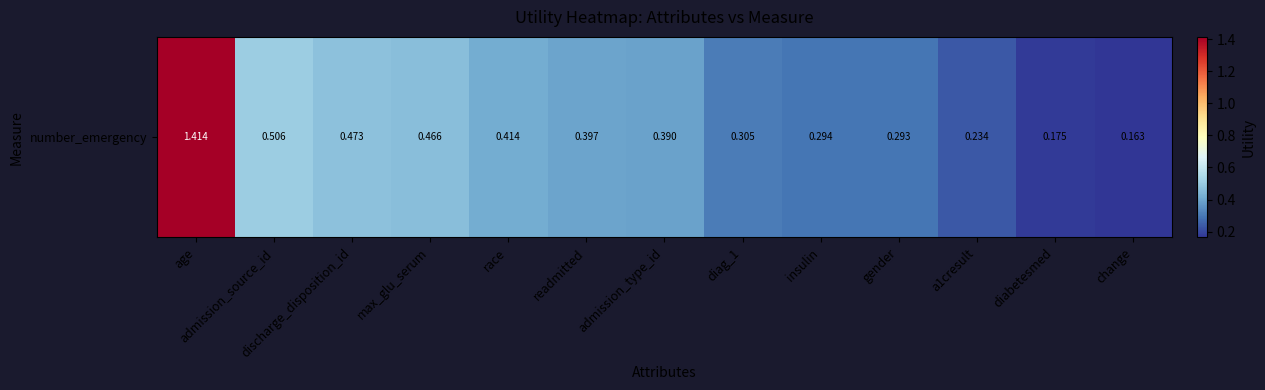

What is the difference between the maximum and second lowest values?

1.2